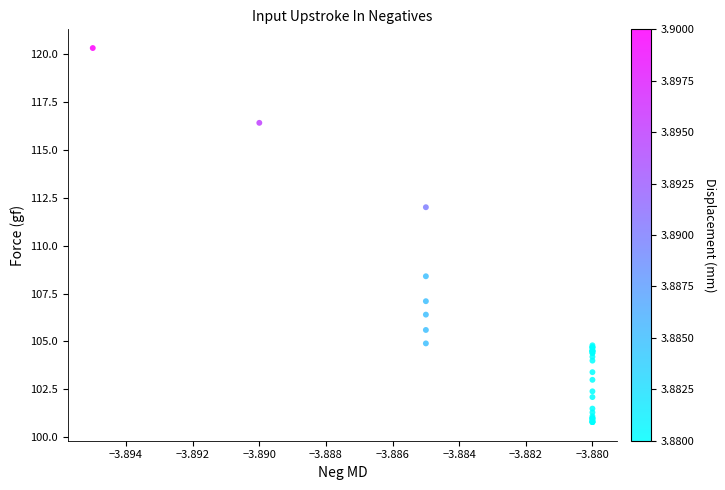

What Y value in the scatter plot is closest to 110?

108.4